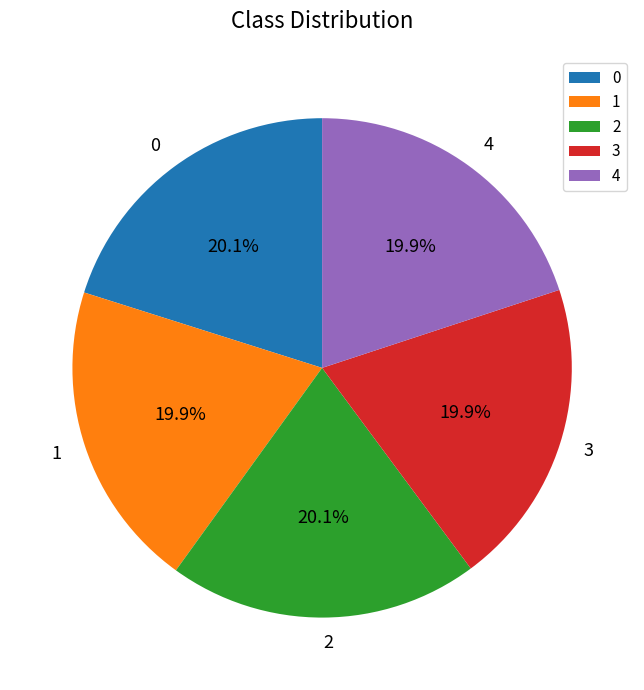

Does 3 represent more than half of the total?

No